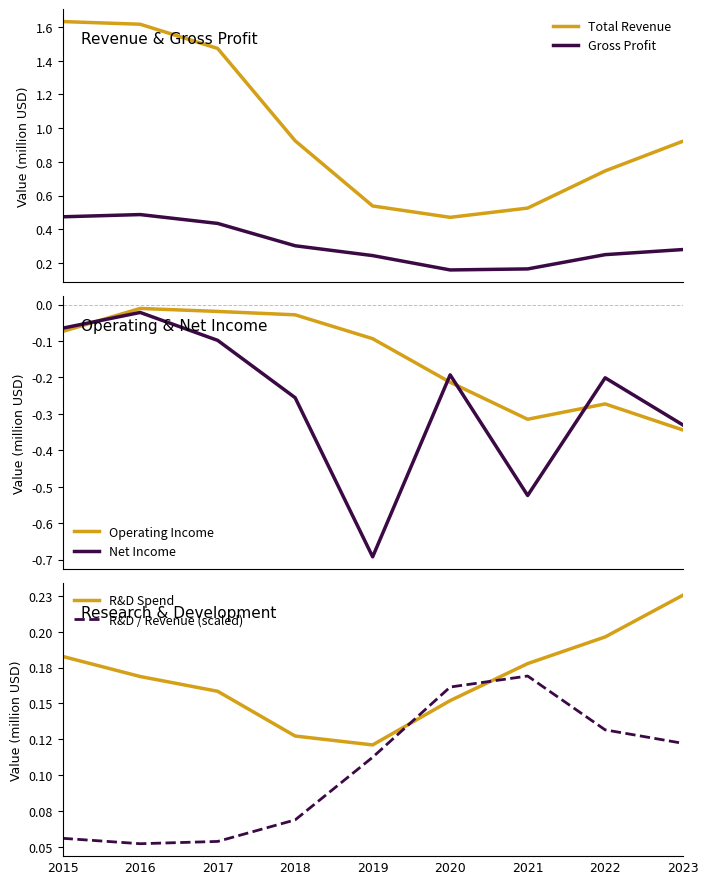

True or false: Net Income has more than 2 points higher than both neighbors.

True